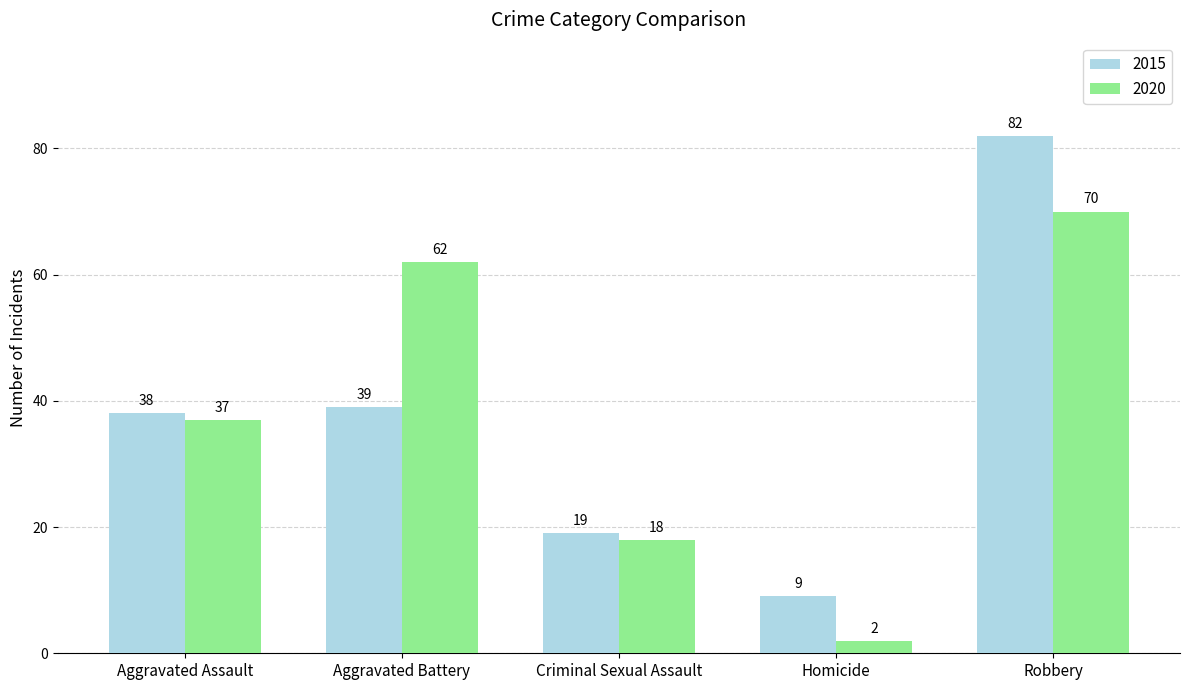

How many bars are there in total?

10